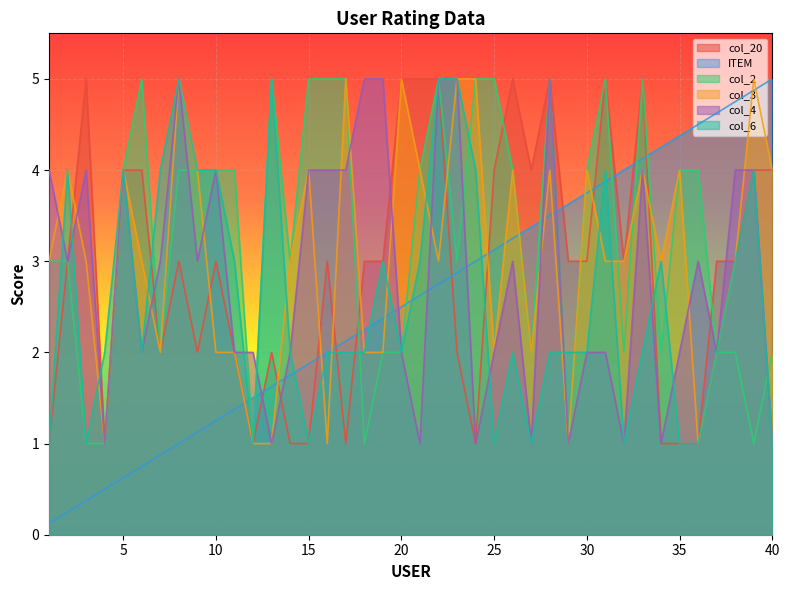

What is the difference between the maximum and minimum values in the col_6 series?

4.0